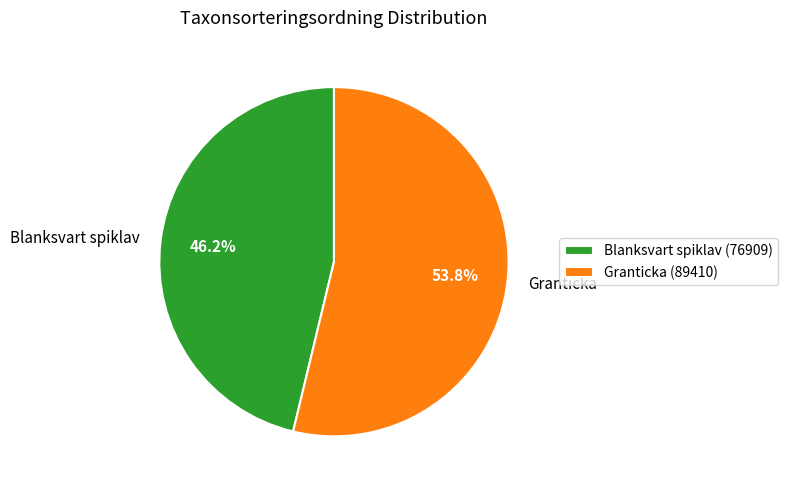

Does Granticka represent more than half of the total?

Yes